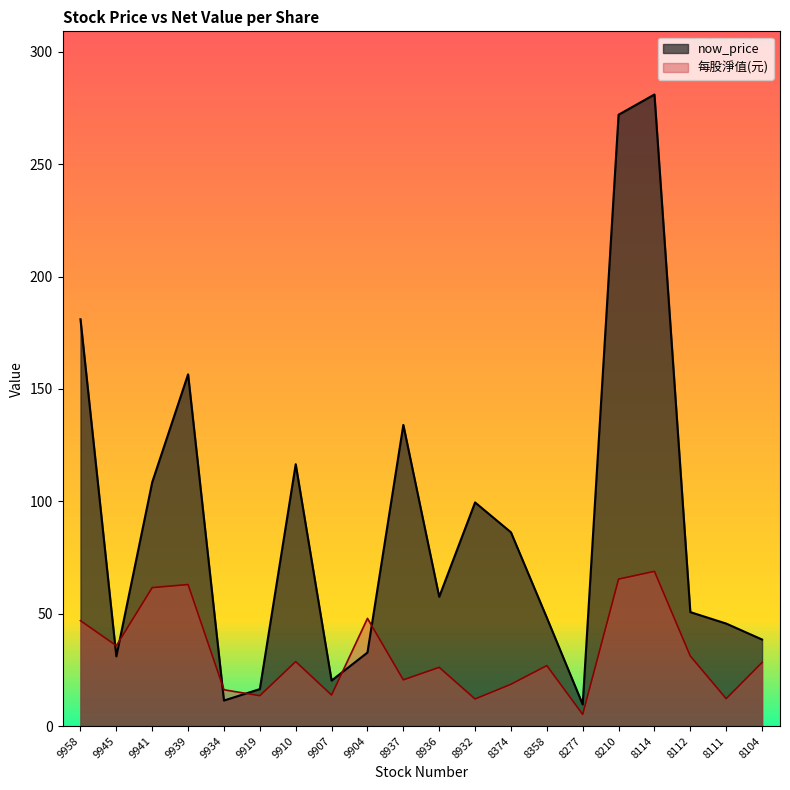

List the series in order of their overall mean, lowest first.

每股淨值(元), now_price